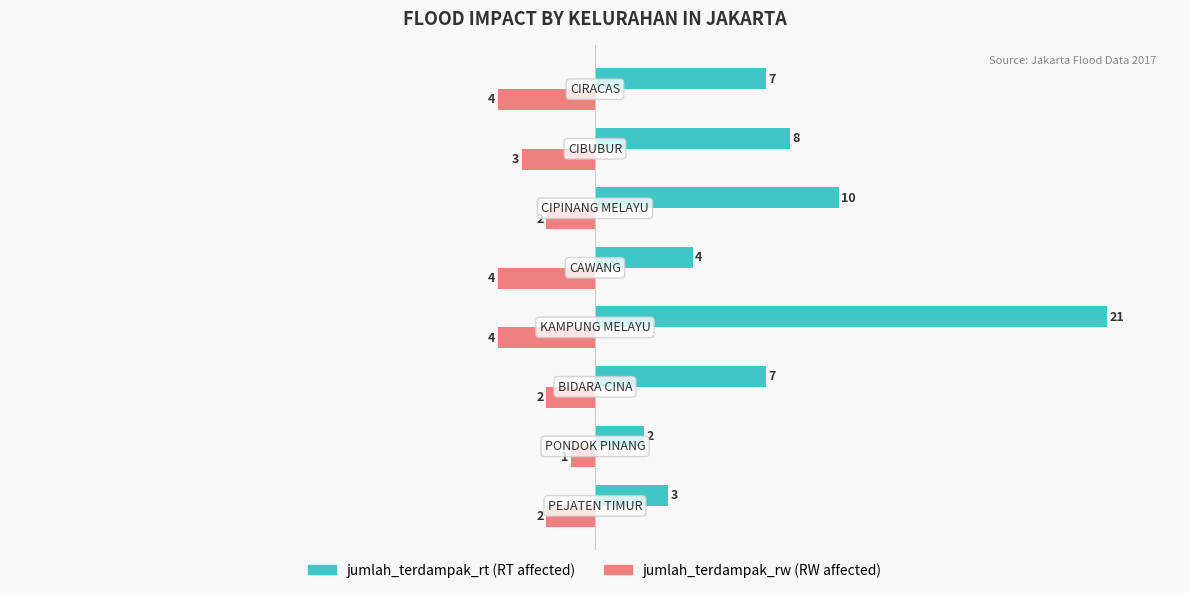

What is the greatest value displayed?

21